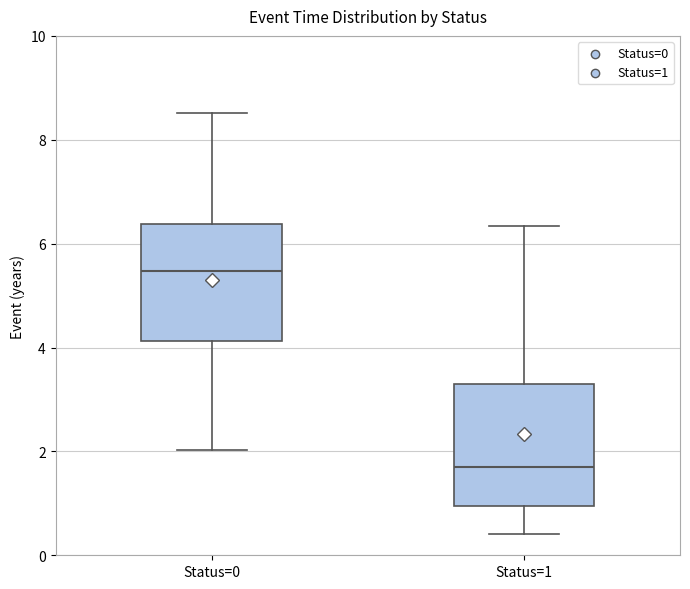

Which box's median line is the lowest?

Status=1